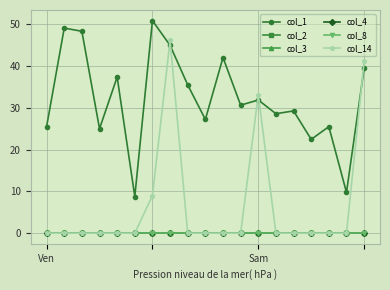

At which label does col_8 reach its minimum?

Ven